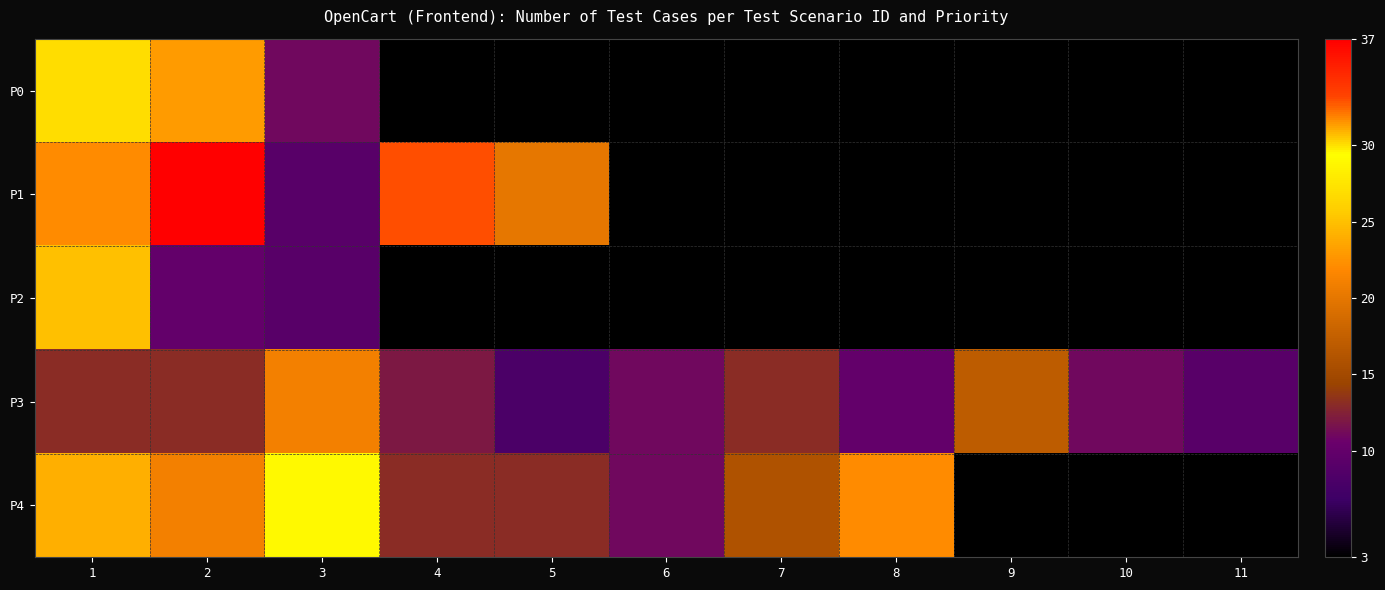

Which has a higher value, 11 or 5?

5